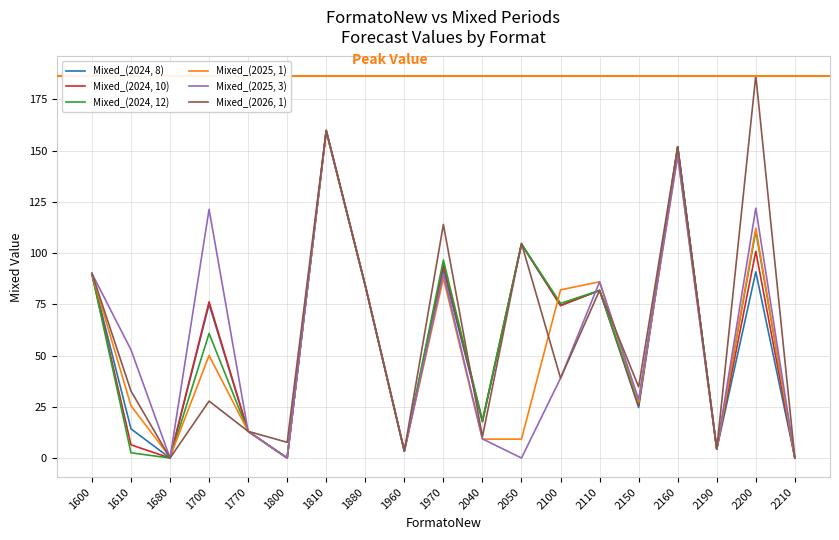

The Mixed_(2024, 8) series shows 89.7 at 1600. True or false?

True